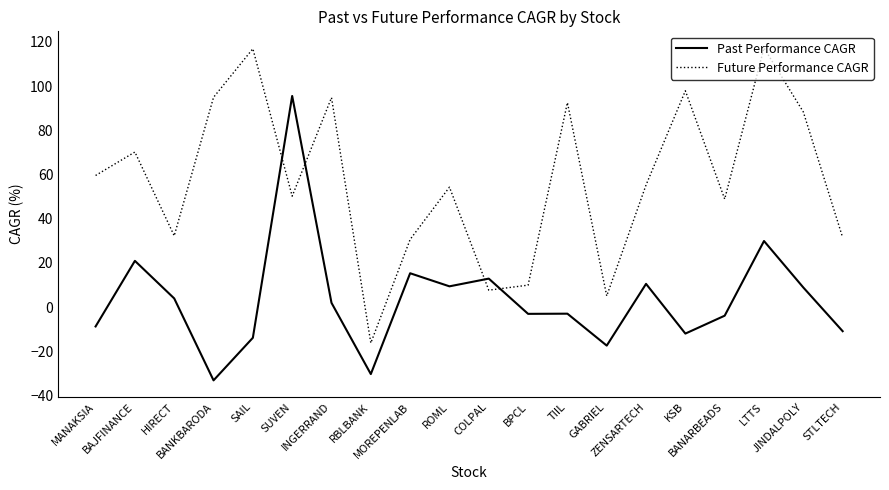

At how many categories does at least one series exceed 111?

2